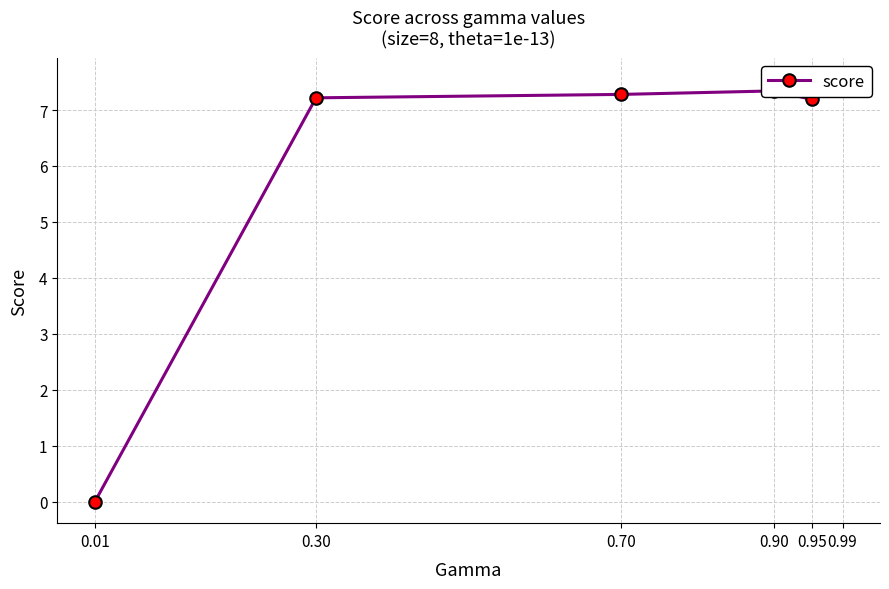

What is the change in value from 0.70 to 0.99?

+0.3